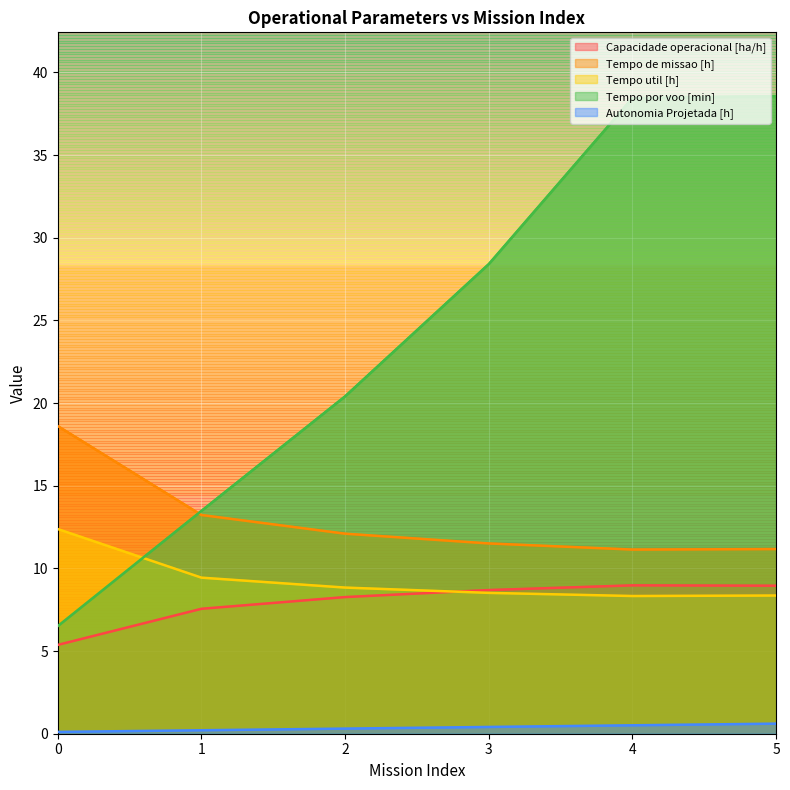

The Tempo util [h] series shows 16.3 at 0. True or false?

False